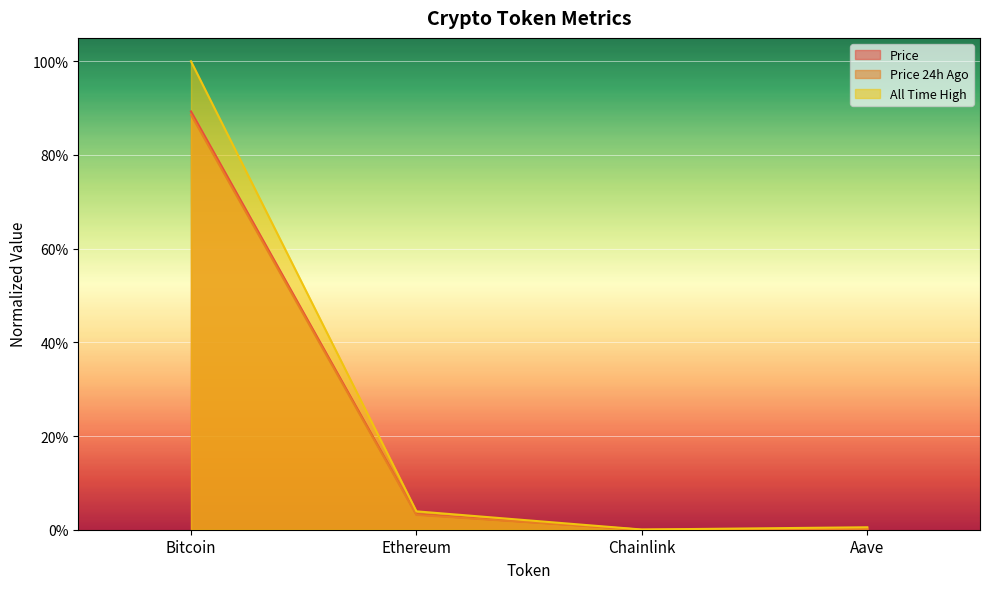

Rank the categories by price value from highest to lowest.

Bitcoin, Ethereum, Aave, Chainlink